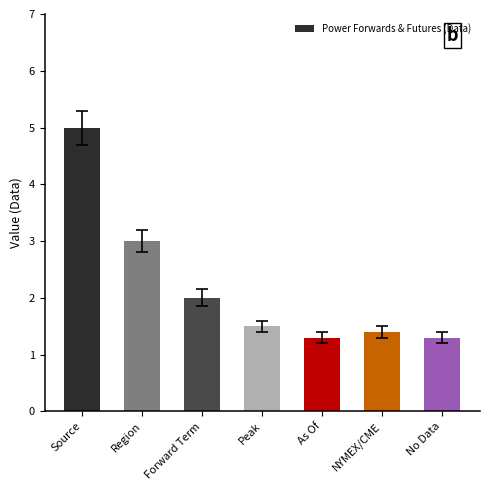

Reading right to left, extract all data points from this chart.

No Data=1.3	NYMEX/CME=1.4	As Of=1.3	Peak=1.5	Forward Term=2.0	Region=3.0	Source=5.0